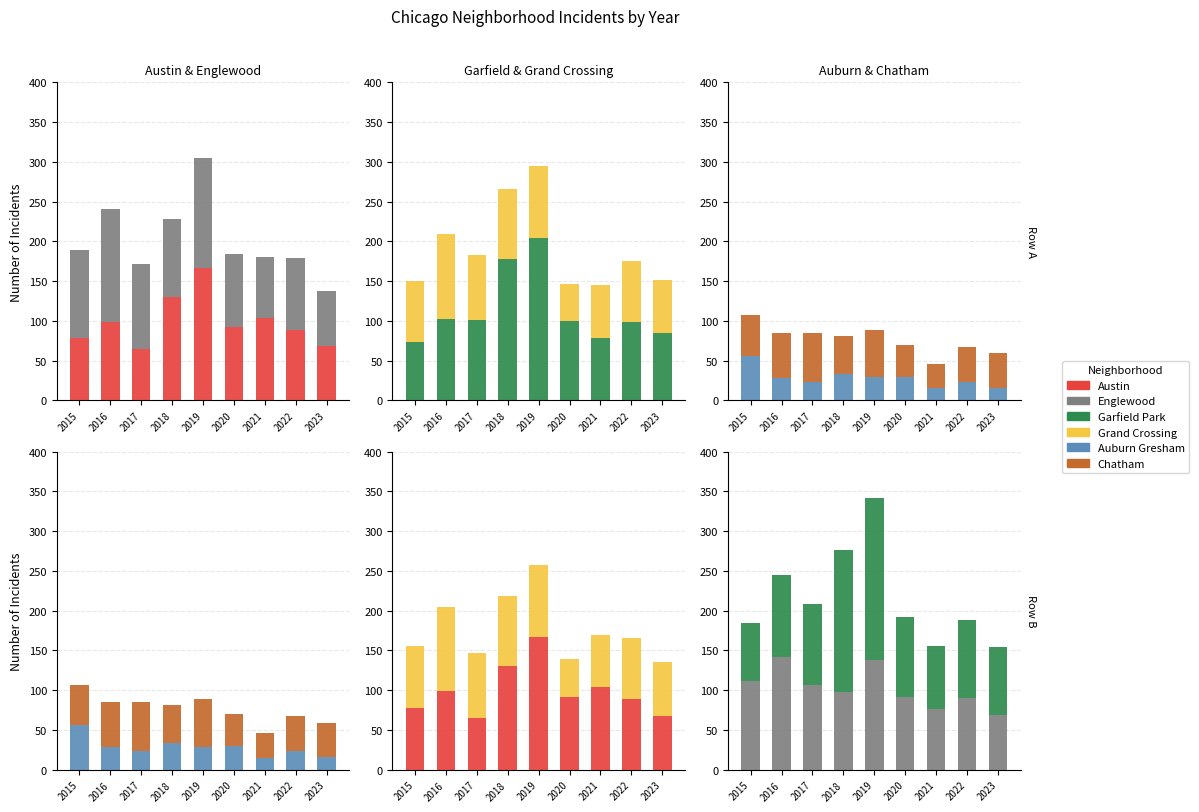

At which category is the sum across all series the highest?

2019